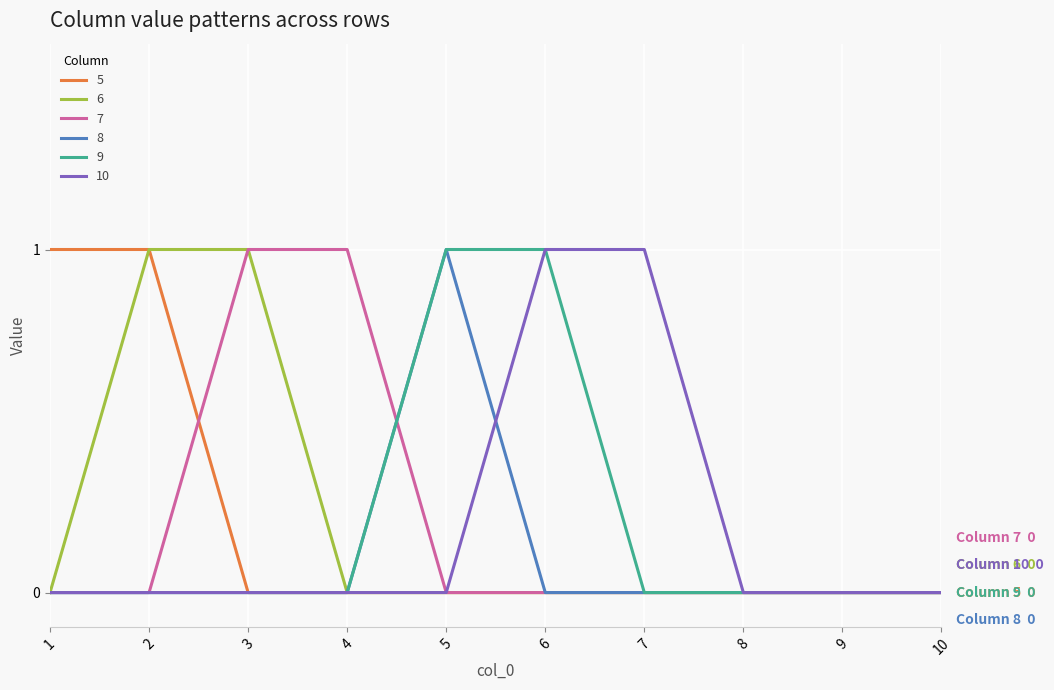

What are all the series names shown in the legend?

5, 6, 7, 8, 9, 10